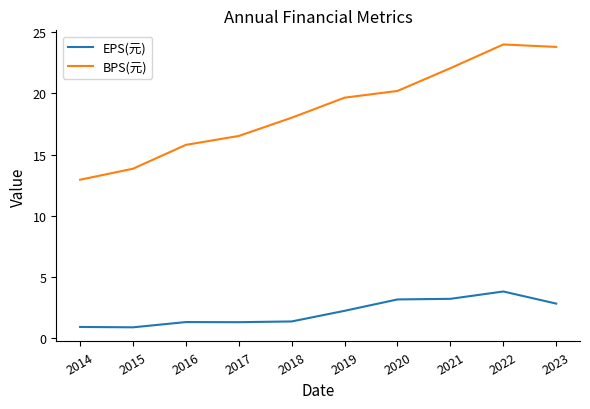

In EPS(元), how many points are lower than both neighbors (excluding endpoints)?

2